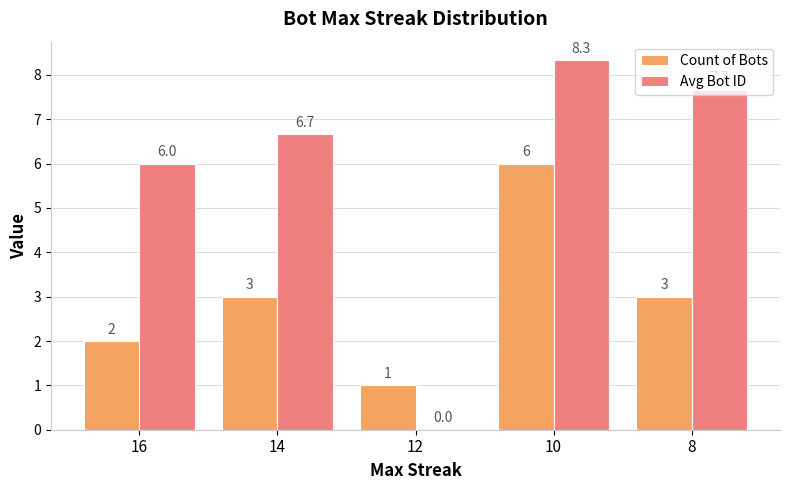

Are the bars grouped side by side (vs. stacked)?

Yes